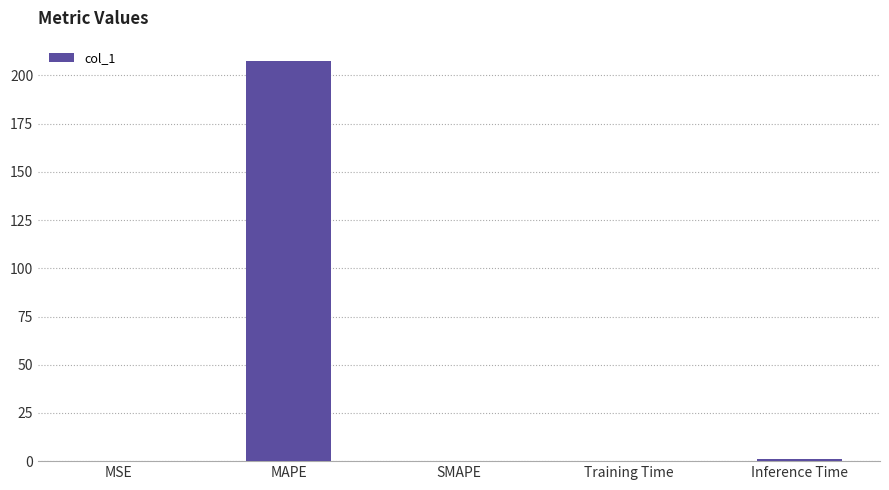

What is the sum of all values?

208.8